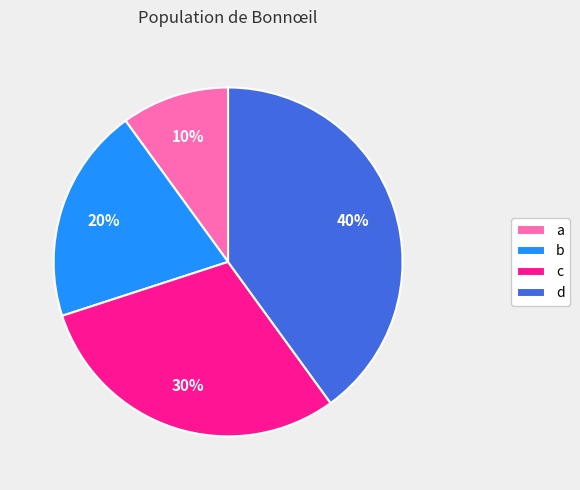

To the nearest percent, what is the average slice percentage?

25%